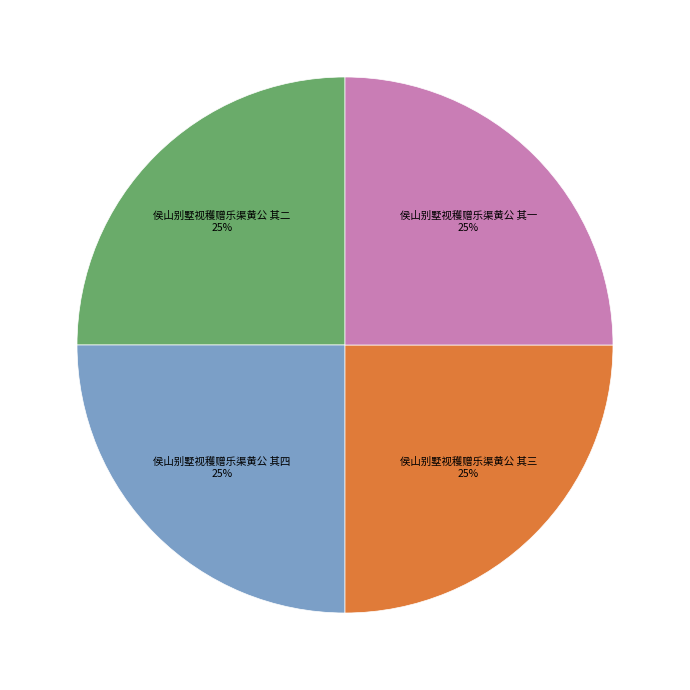

To the nearest percent, what is the average slice percentage?

25%